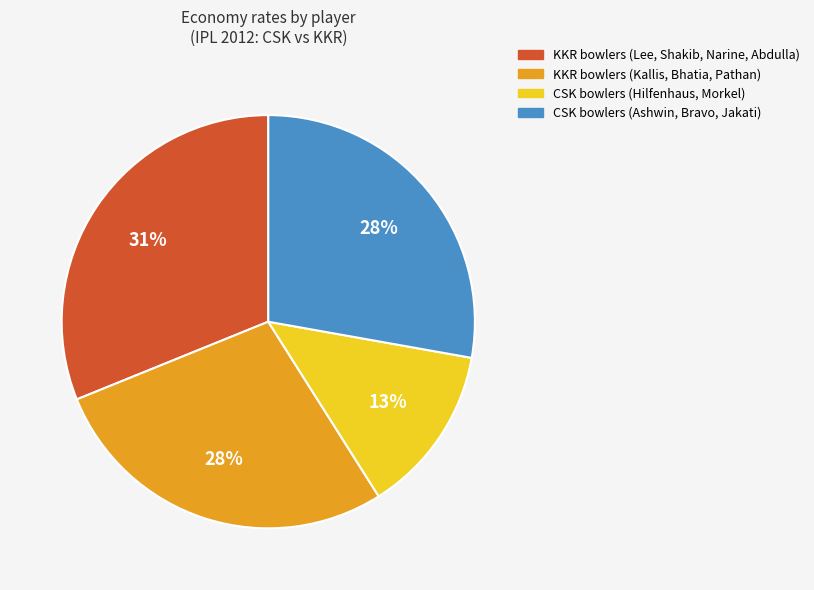

Is there a majority slice in this chart?

No